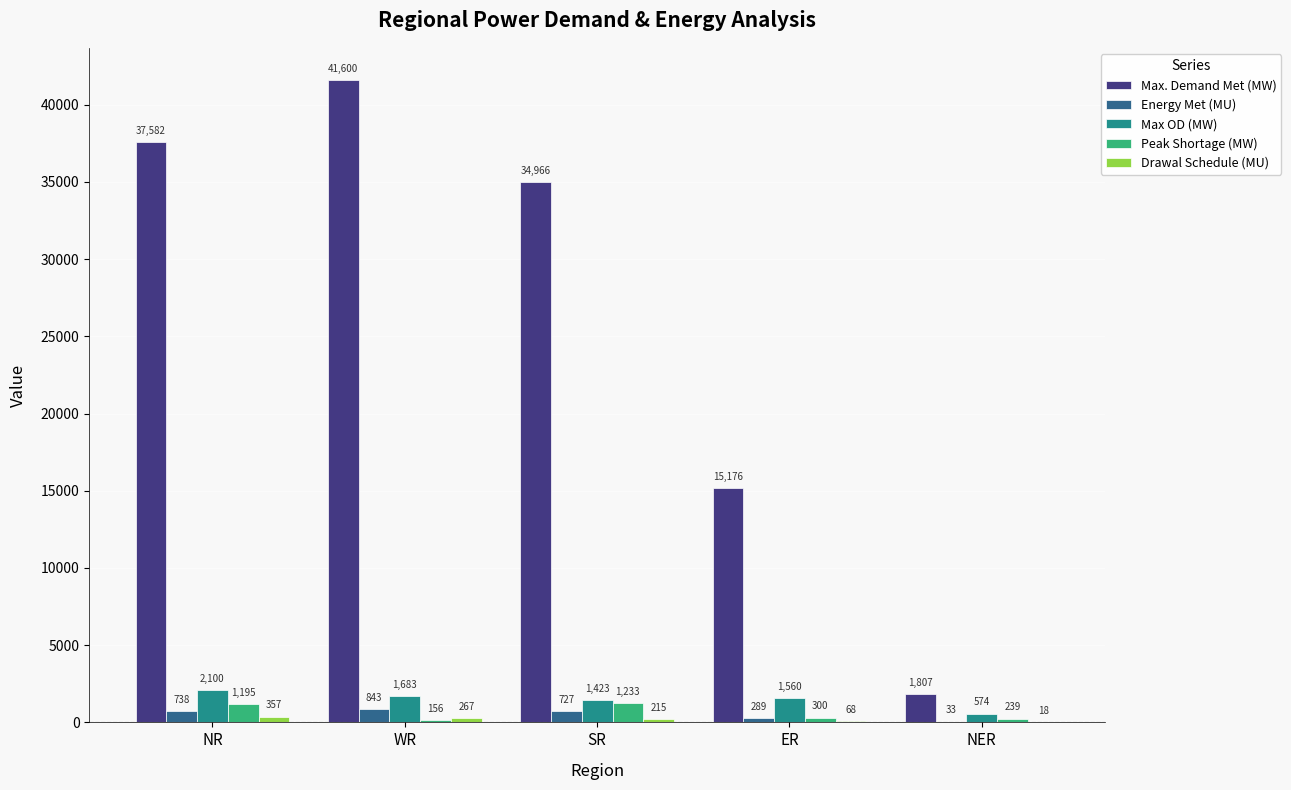

At which label is Max OD (MW) closest to 1337?

SR